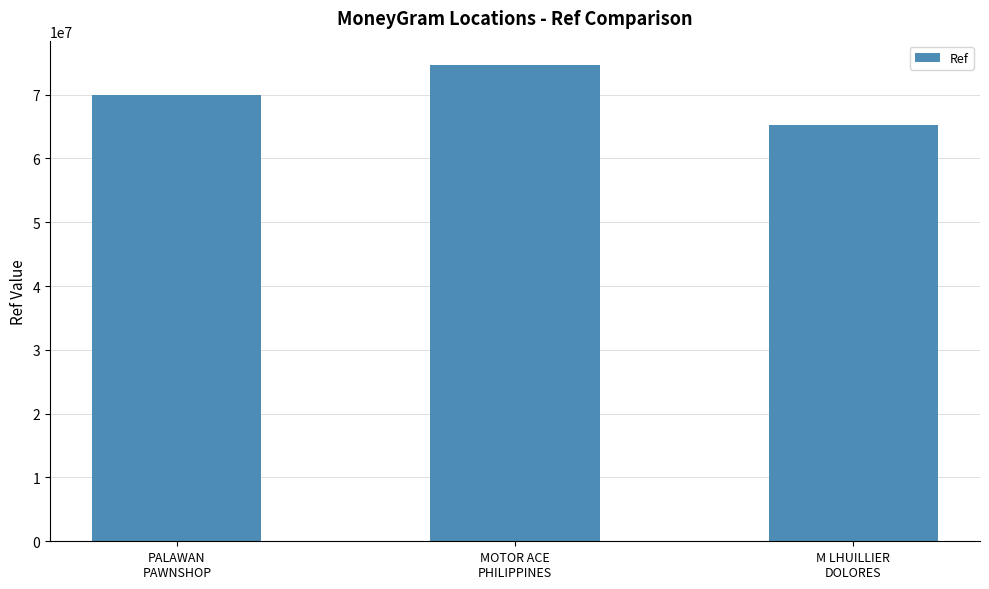

What is the sum of all values?

209933129